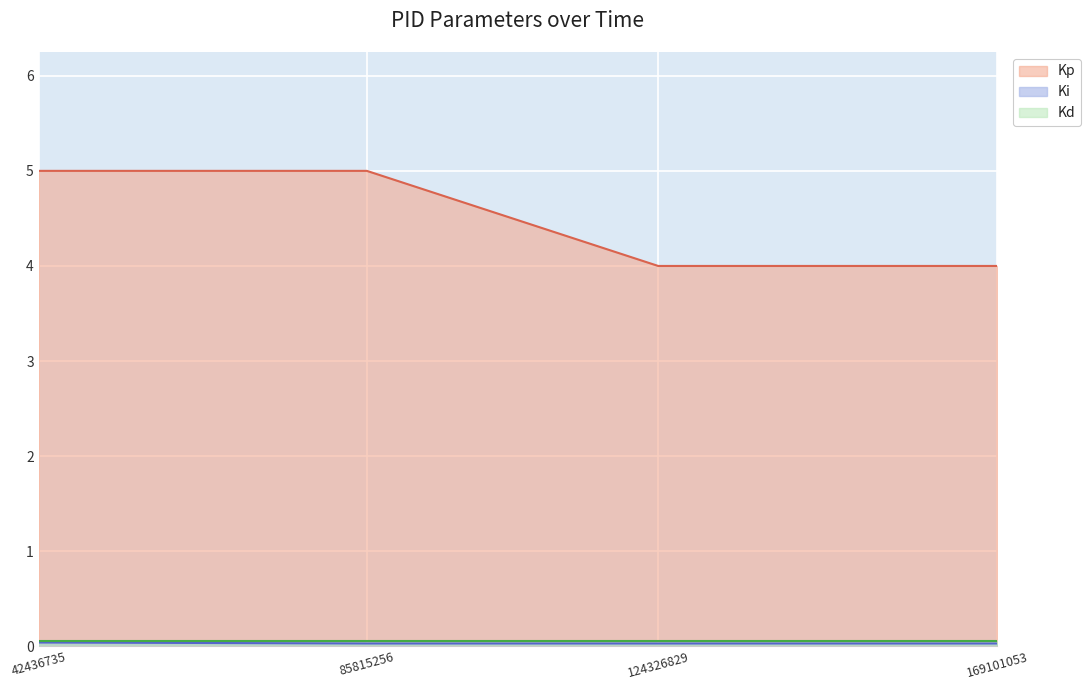

What is the value of the Kp point at the 4th from the left?

4.0